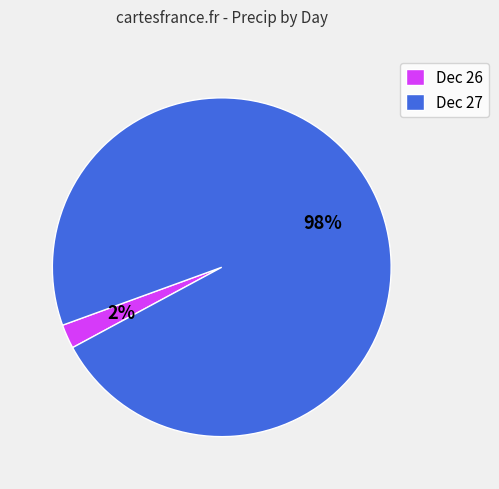

To the nearest percent, what is the average slice percentage?

50%